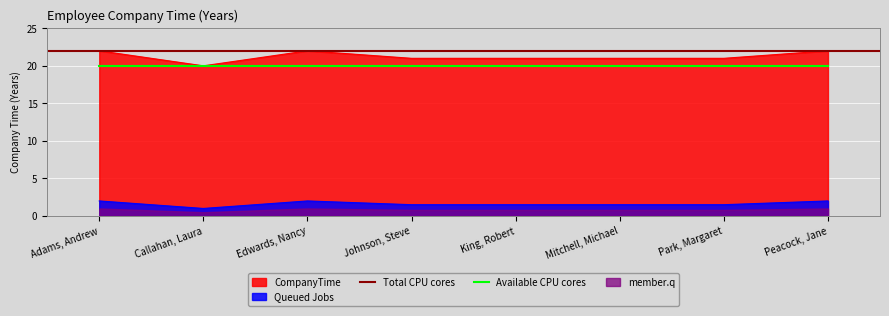

Where is the first local minimum?

Callahan, Laura